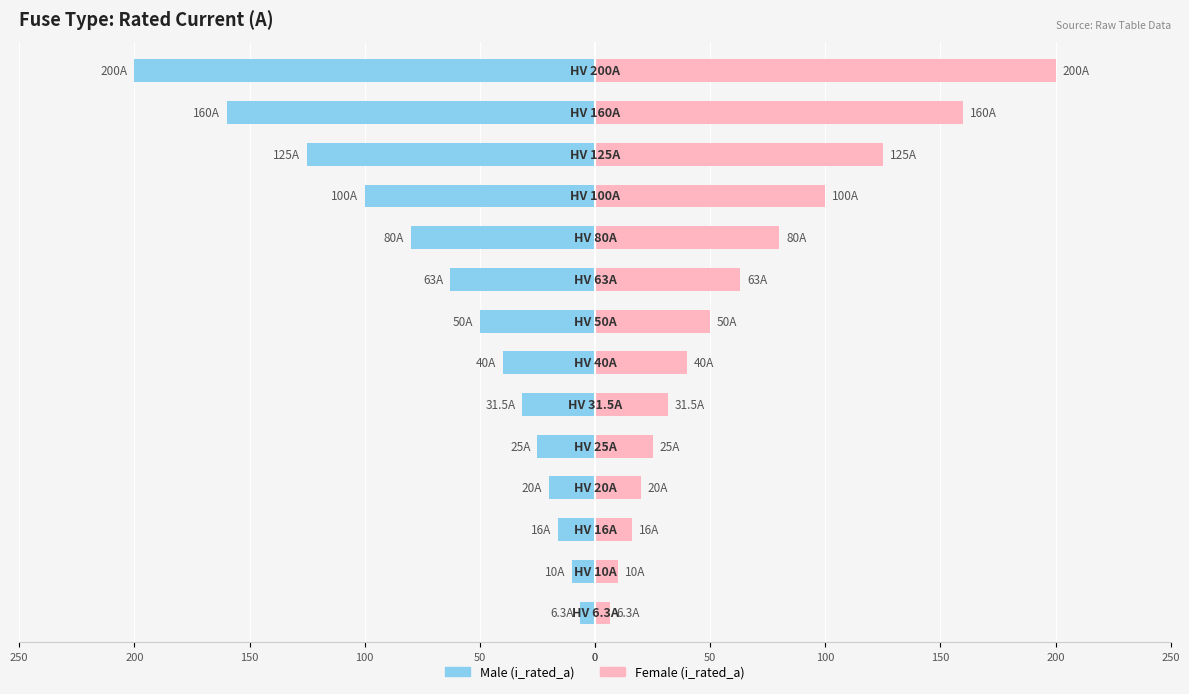

How many bars are there in each group?

2